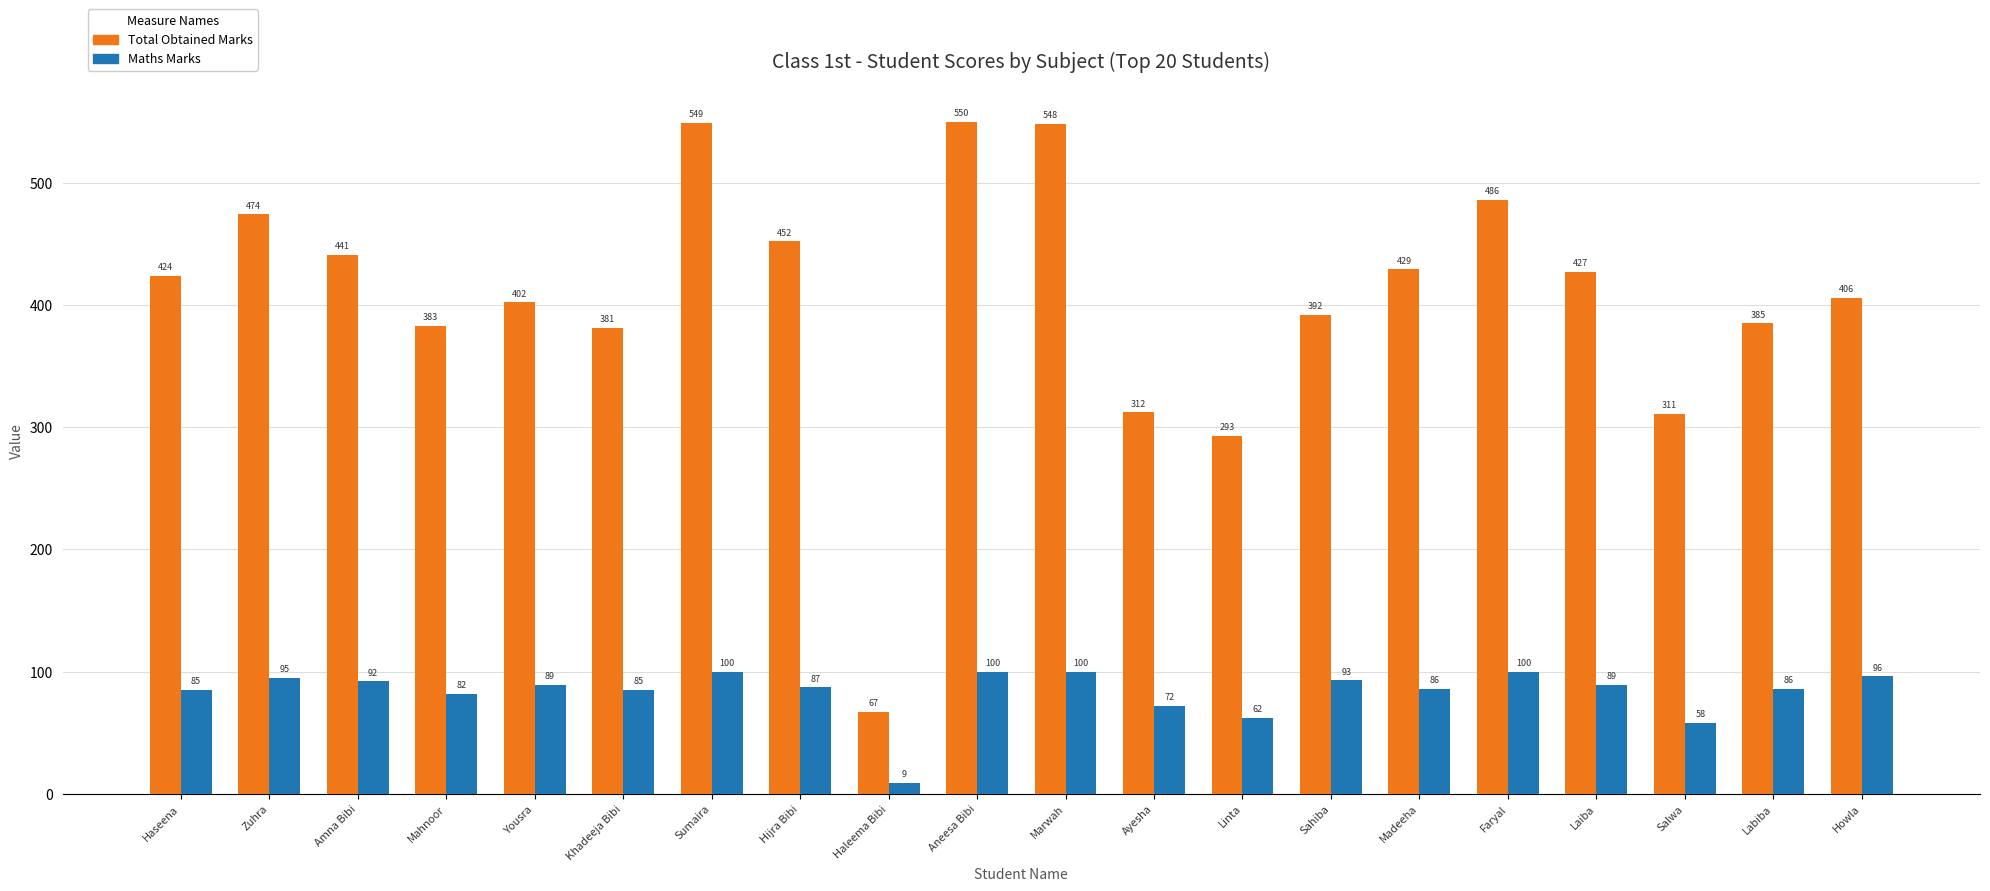

Which category has the highest value in the Total Obtained Marks series?

Aneesa Bibi